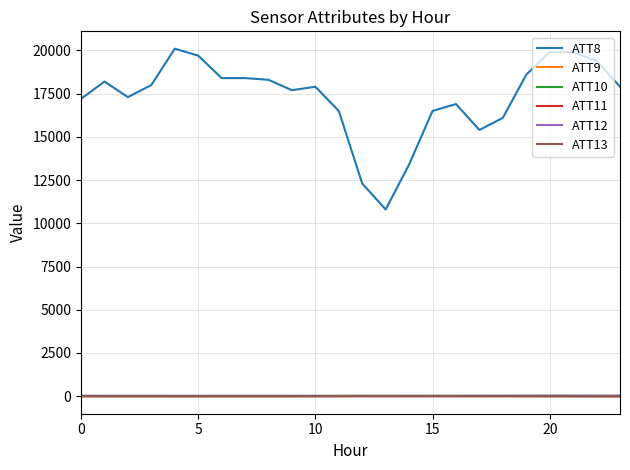

At how many categories does at least one series exceed 13202?

22